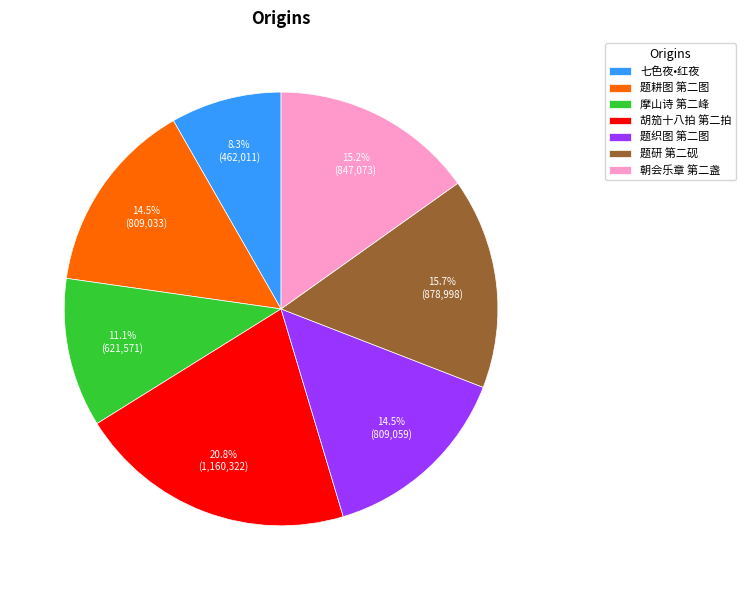

Does any single category account for the majority?

No